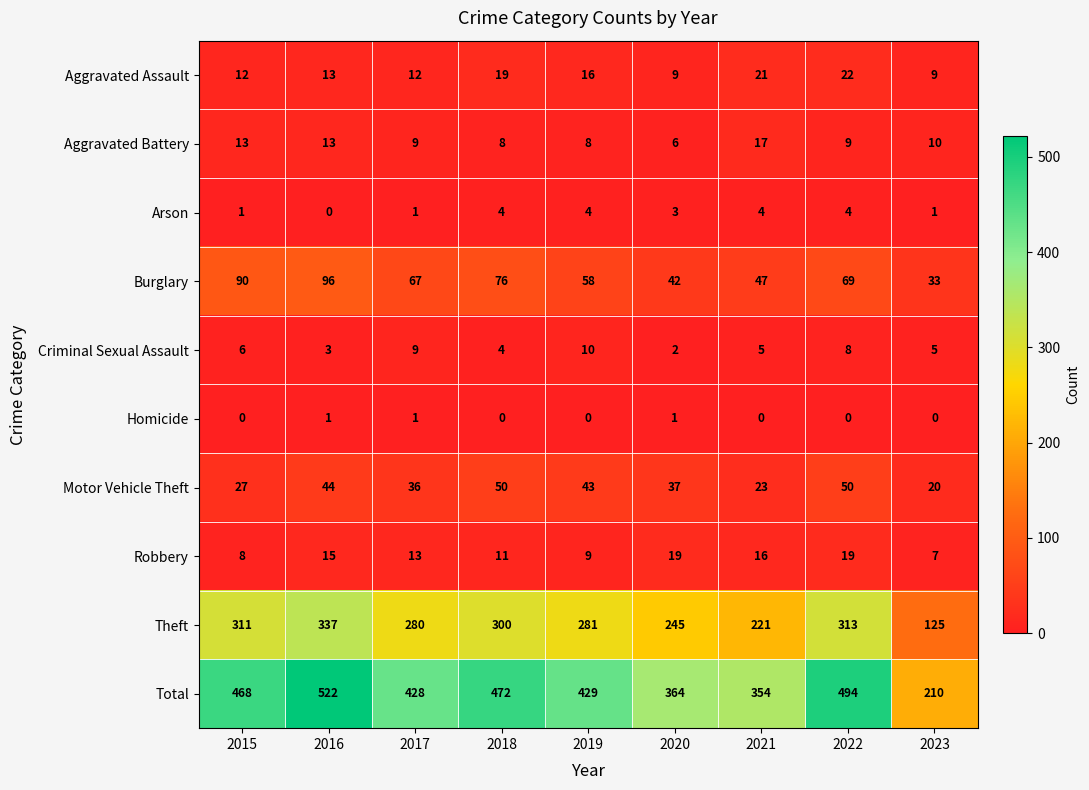

Which series has the largest total across all categories?

Total